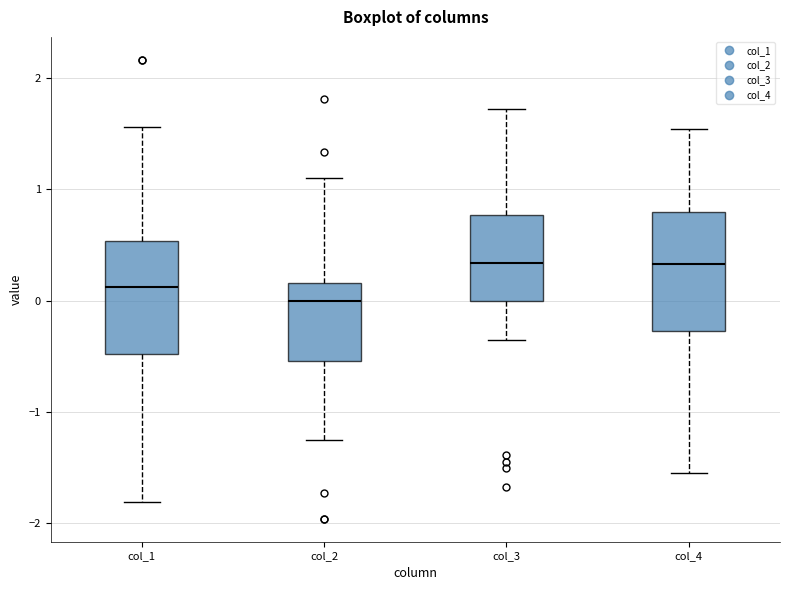

Which box has the lowest median line?

col_2